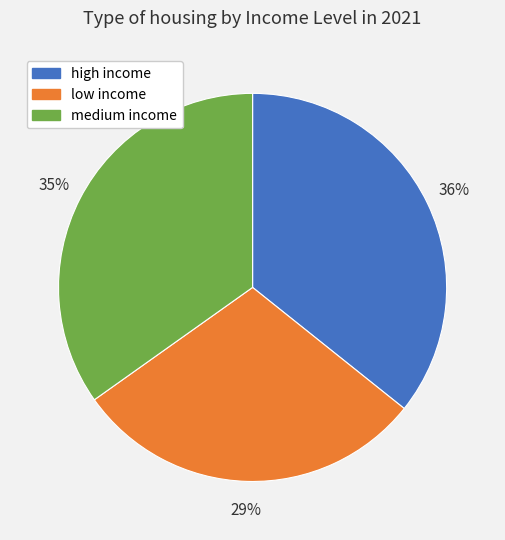

Combined, do low income and medium income account for over 50%?

Yes